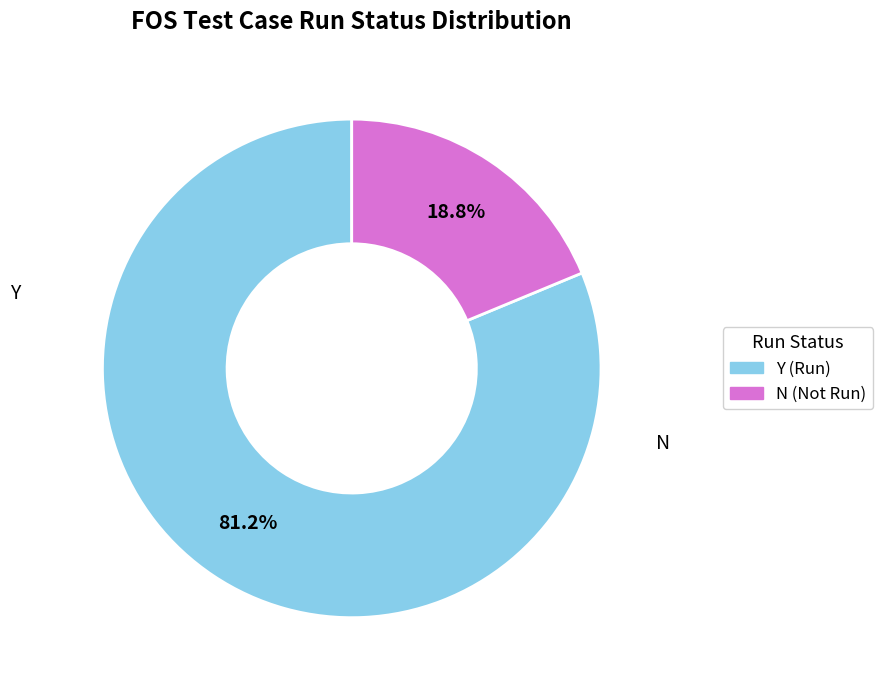

What percentage is the Y slice, to the nearest percent?

81%